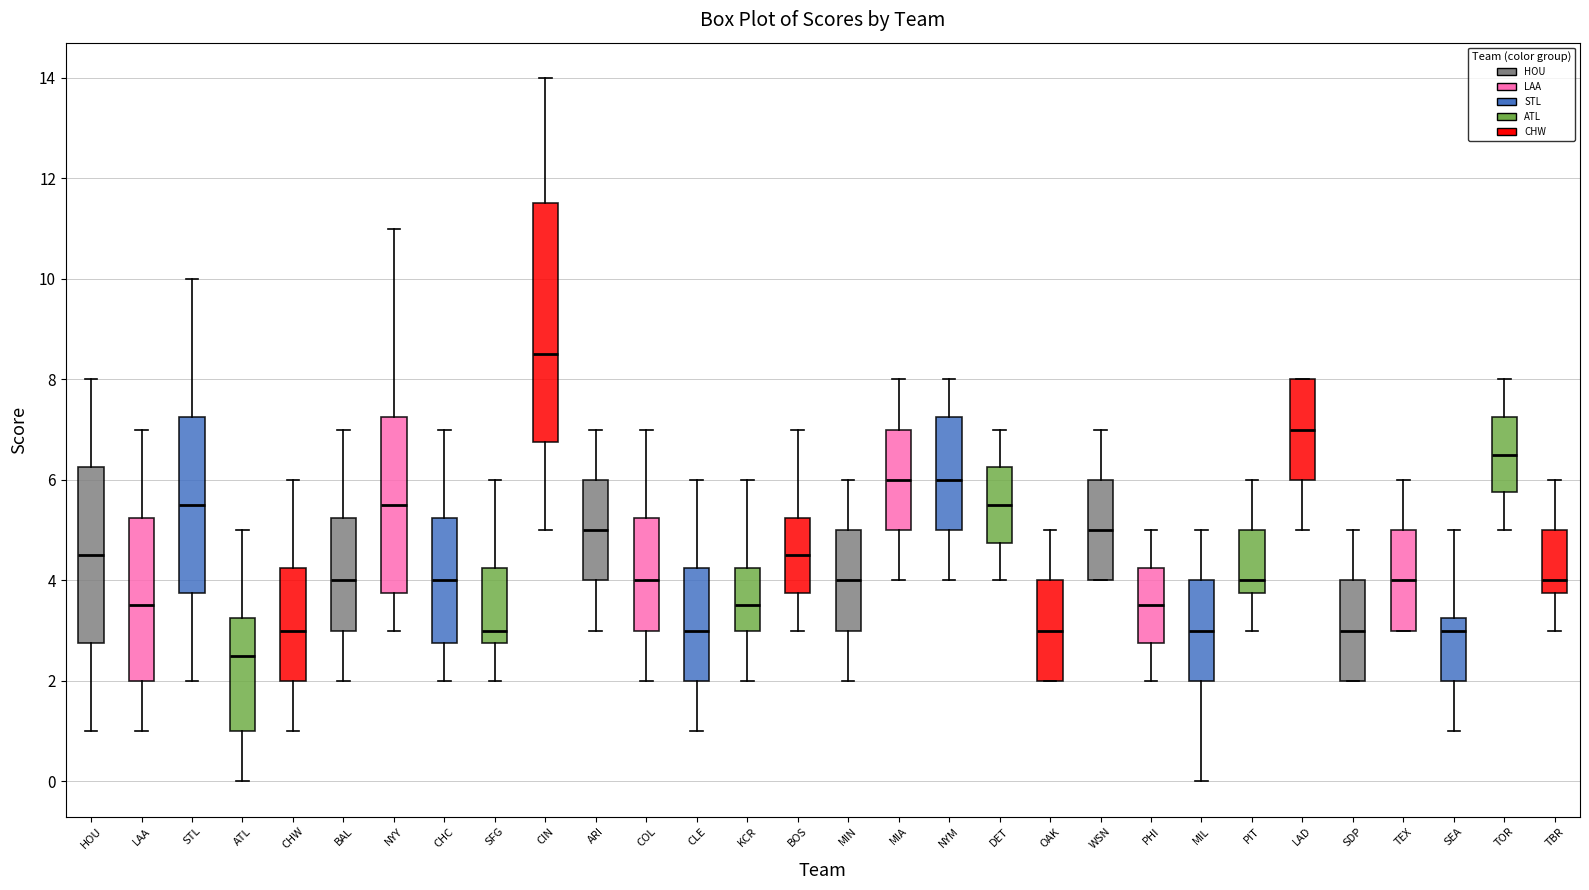

Which box's median line is the highest?

CIN